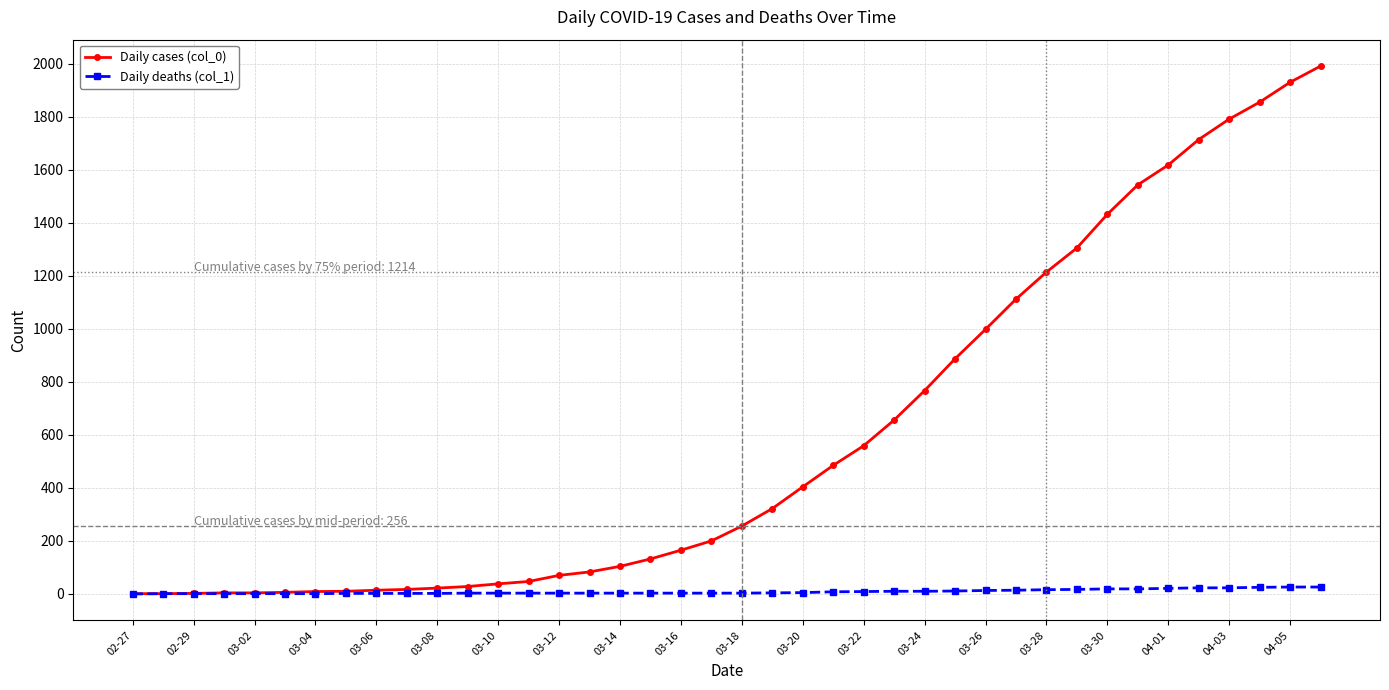

Which series has the widest spread of values?

Daily cases (col_0)